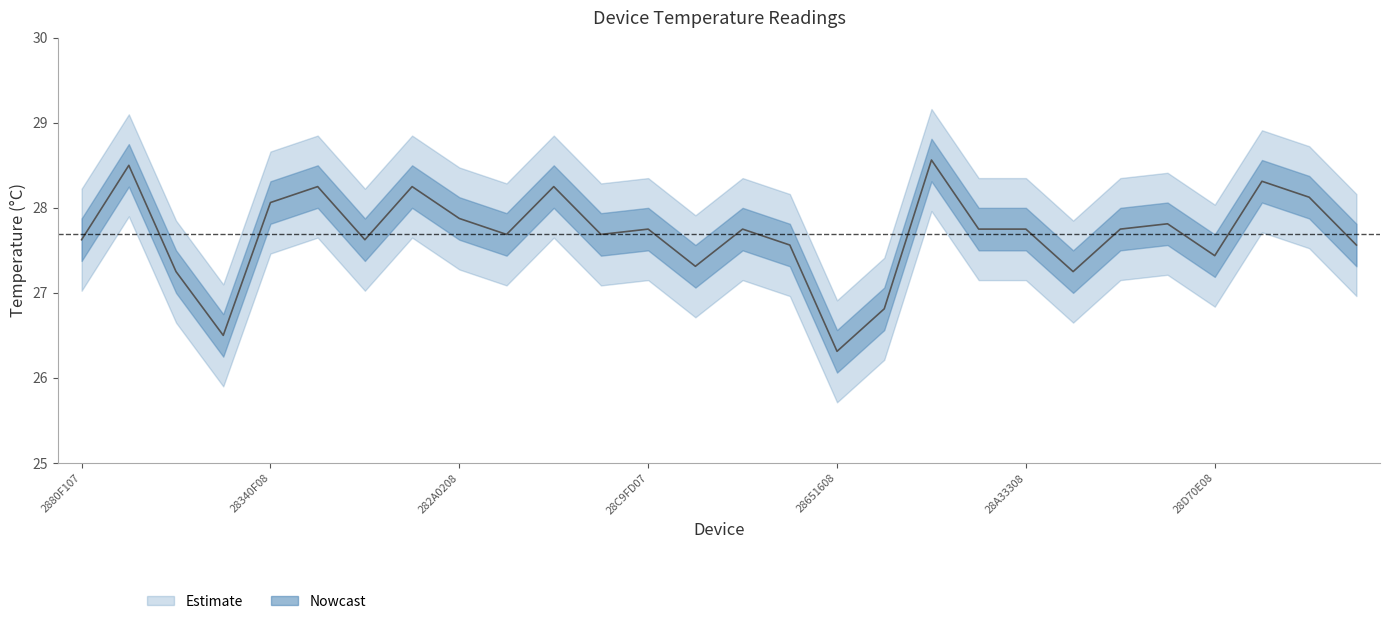

At which category does the chart reach its peak across all series?

28BD3608030000B3